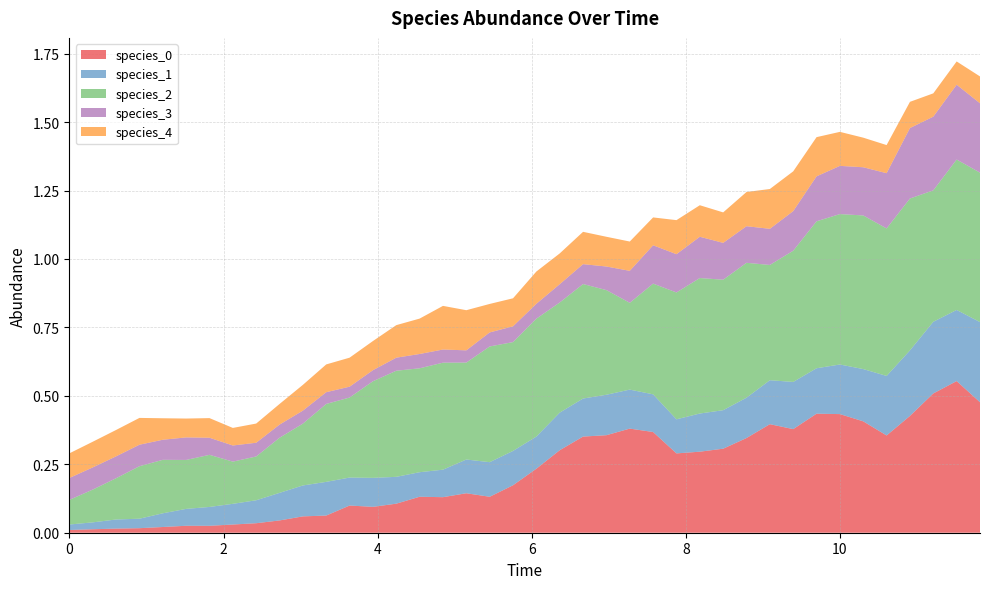

Reading left to right, list all the values displayed in this chart.

species_0: 0=0.0	1=0.0	2=0.0	3=0.0	4=0.0	5=0.0	6=0.0	7=0.0	8=0.0	9=0.0	10=0.1	11=0.1	12=0.1	13=0.1	14=0.1	15=0.1	16=0.1	17=0.1	18=0.1	19=0.2	20=0.2	21=0.3	22=0.4	23=0.4	24=0.4	25=0.4	26=0.3	27=0.3	28=0.3	29=0.3	30=0.4	31=0.4	32=0.4	33=0.4	34=0.4	35=0.4	36=0.4	37=0.5	38=0.6	39=0.5
species_1: 0=0.0	1=0.0	2=0.0	3=0.0	4=0.1	5=0.1	6=0.1	7=0.1	8=0.1	9=0.1	10=0.1	11=0.1	12=0.1	13=0.1	14=0.1	15=0.1	16=0.1	17=0.1	18=0.1	19=0.1	20=0.1	21=0.1	22=0.1	23=0.1	24=0.1	25=0.1	26=0.1	27=0.1	28=0.1	29=0.1	30=0.2	31=0.2	32=0.2	33=0.2	34=0.2	35=0.2	36=0.2	37=0.3	38=0.3	39=0.3
species_2: 0=0.1	1=0.1	2=0.2	3=0.2	4=0.2	5=0.2	6=0.2	7=0.2	8=0.2	9=0.2	10=0.2	11=0.3	12=0.3	13=0.4	14=0.4	15=0.4	16=0.4	17=0.4	18=0.4	19=0.4	20=0.4	21=0.4	22=0.4	23=0.4	24=0.3	25=0.4	26=0.5	27=0.5	28=0.5	29=0.5	30=0.4	31=0.5	32=0.5	33=0.5	34=0.6	35=0.5	36=0.6	37=0.5	38=0.5	39=0.5
species_3: 0=0.1	1=0.1	2=0.1	3=0.1	4=0.1	5=0.1	6=0.1	7=0.1	8=0.1	9=0.0	10=0.0	11=0.0	12=0.0	13=0.0	14=0.0	15=0.1	16=0.0	17=0.0	18=0.1	19=0.1	20=0.1	21=0.1	22=0.1	23=0.1	24=0.1	25=0.1	26=0.1	27=0.2	28=0.1	29=0.1	30=0.1	31=0.1	32=0.2	33=0.2	34=0.2	35=0.2	36=0.3	37=0.3	38=0.3	39=0.3
species_4: 0=0.1	1=0.1	2=0.1	3=0.1	4=0.1	5=0.1	6=0.1	7=0.1	8=0.1	9=0.1	10=0.1	11=0.1	12=0.1	13=0.1	14=0.1	15=0.1	16=0.2	17=0.1	18=0.1	19=0.1	20=0.1	21=0.1	22=0.1	23=0.1	24=0.1	25=0.1	26=0.1	27=0.1	28=0.1	29=0.1	30=0.1	31=0.1	32=0.1	33=0.1	34=0.1	35=0.1	36=0.1	37=0.1	38=0.1	39=0.1